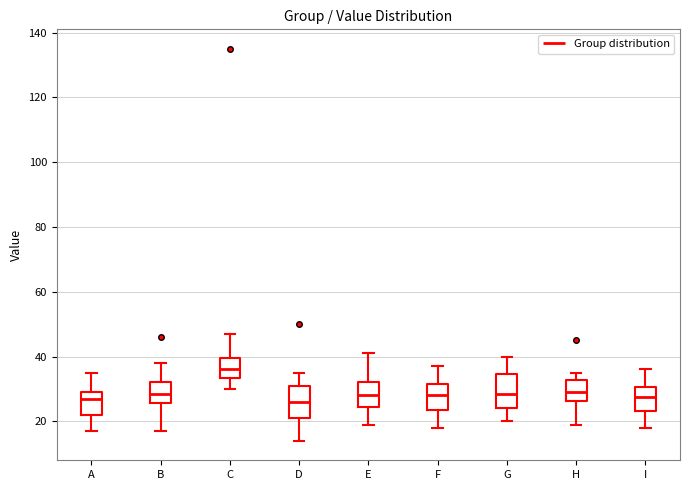

Reading left to right, read every box against the y-axis: the position of its median line, the range the box covers, and the ends of its whiskers. The values are not printed on the chart, so give them approximately, as read against the axis.

A: median 28, box 22 to 30, whiskers 18 to 36
B: median 28, box 26 to 32, whiskers 18 to 38
C: median 36, box 34 to 40, whiskers 30 to 48
D: median 26, box 22 to 32, whiskers 14 to 36
E: median 28, box 24 to 32, whiskers 20 to 42
F: median 28, box 24 to 32, whiskers 18 to 38
G: median 28, box 24 to 34, whiskers 20 to 40
H: median 30, box 26 to 32, whiskers 20 to 36
I: median 28, box 24 to 30, whiskers 18 to 36